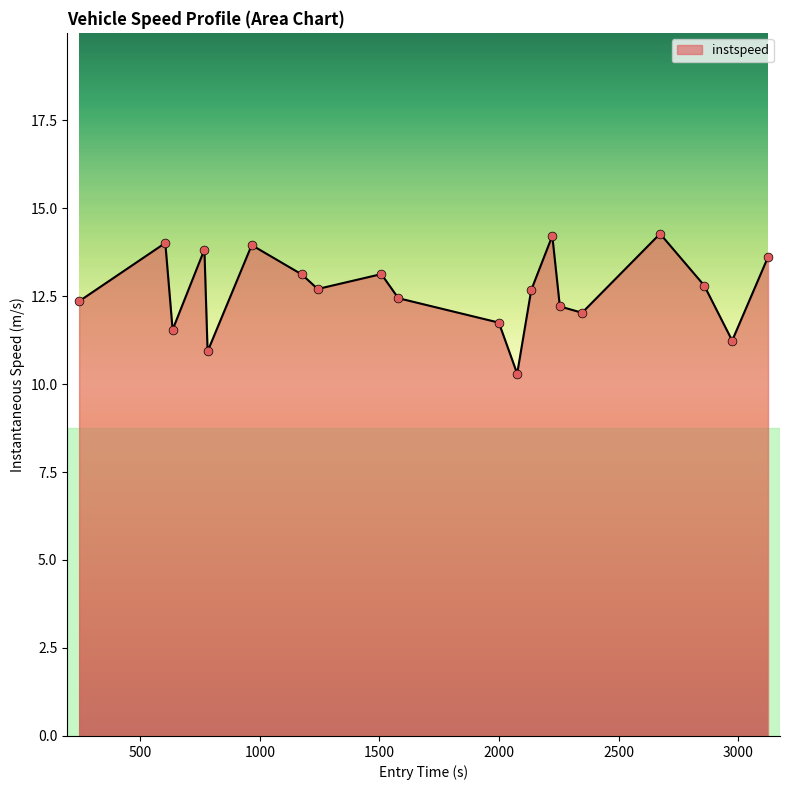

What is the smallest value displayed?

10.3